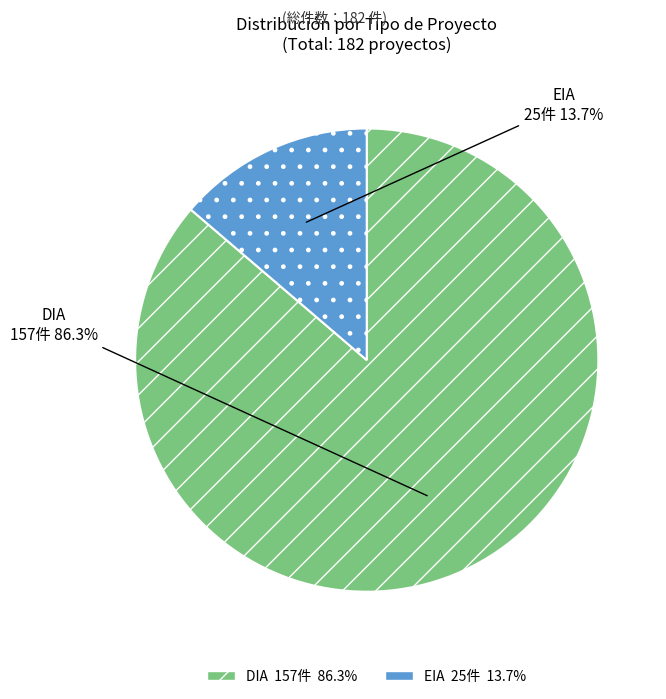

Count the number of slices in the pie.

2